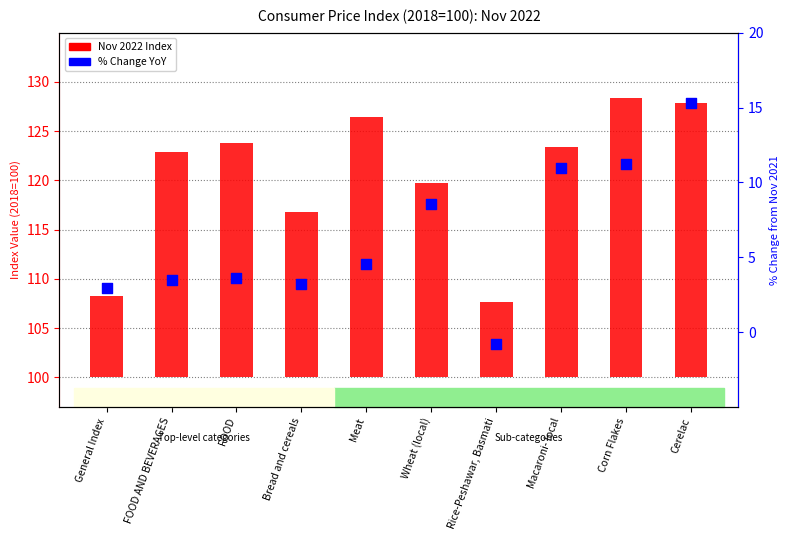

Is the value of % Change YoY at Rice-Peshawar, Basmati greater than the value of Nov 2022 Index at FOOD?

No